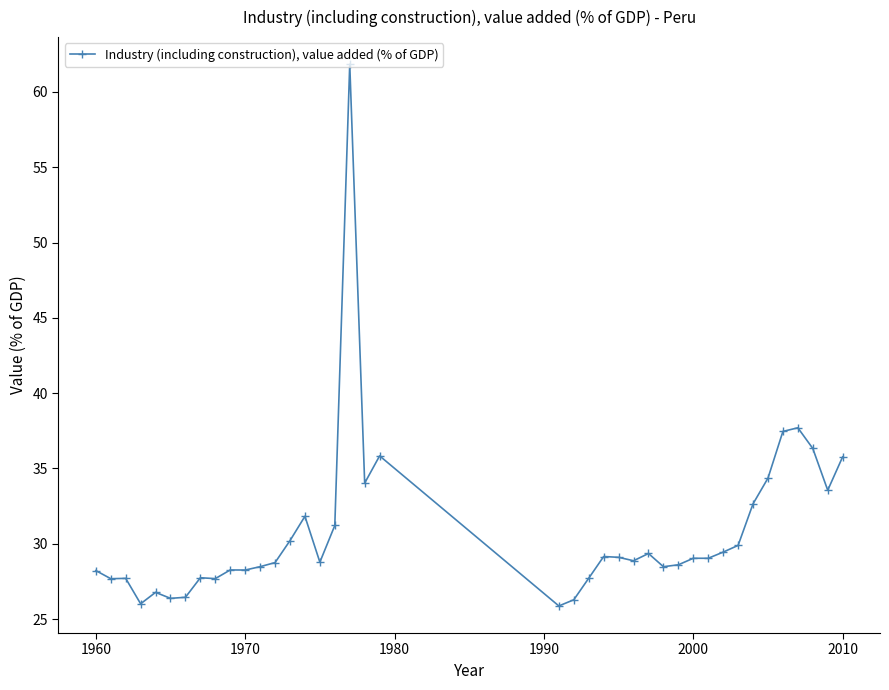

What is the value of the 23rd point from the left?

27.7